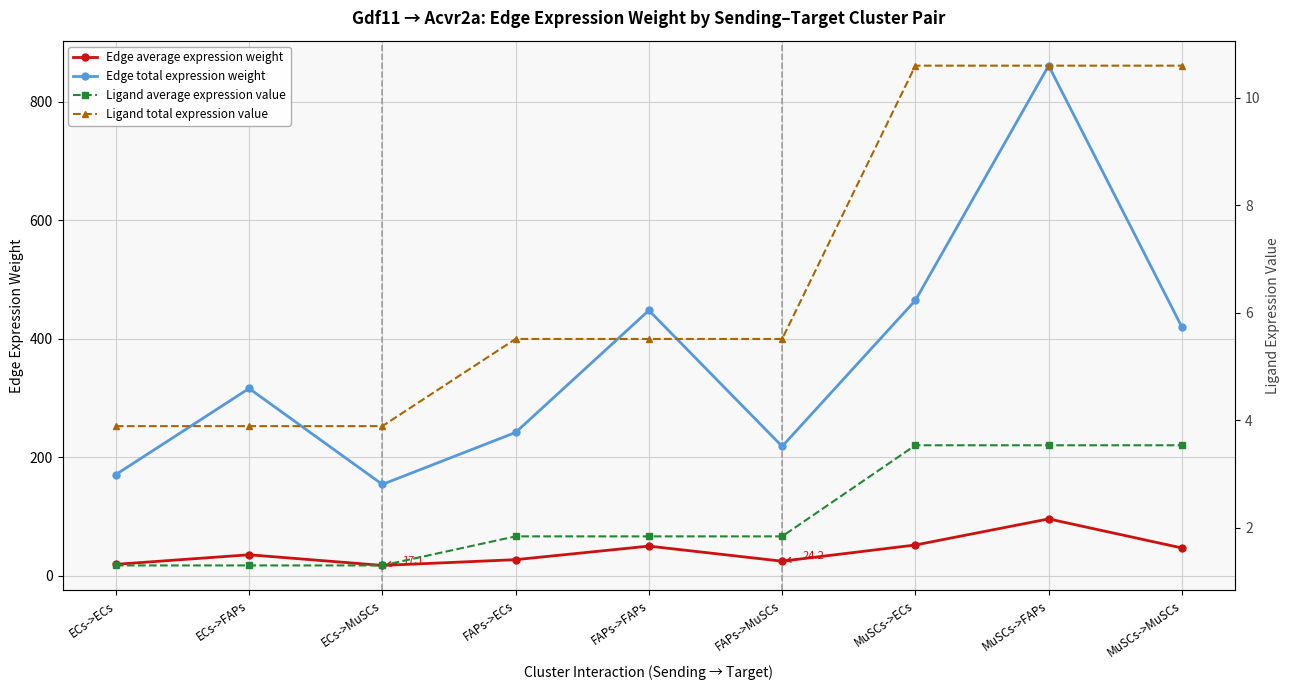

What are all the series names shown in the legend?

Edge average expression weight, Edge total expression weight, Ligand average expression value, Ligand total expression value